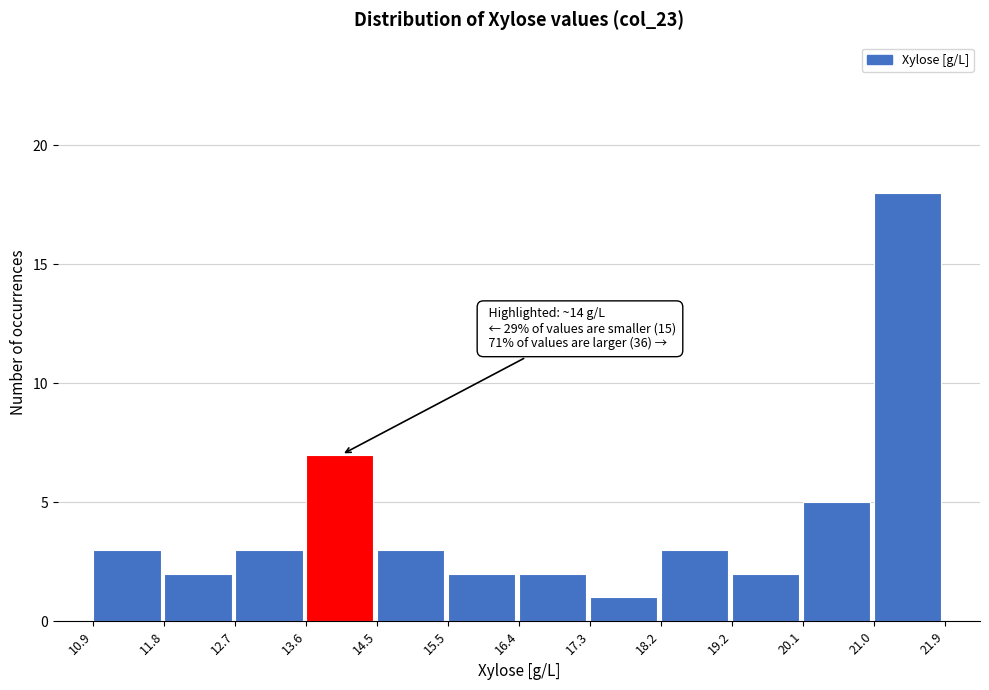

Which range on the x-axis has the tallest bar?

21.0 to 21.9